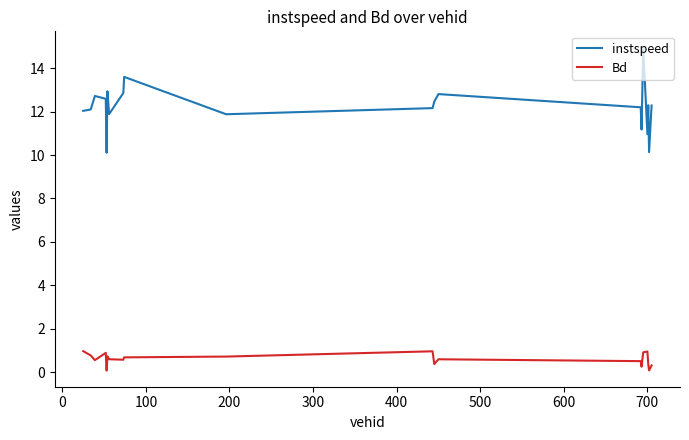

What is the sum of all instspeed values?

244.1